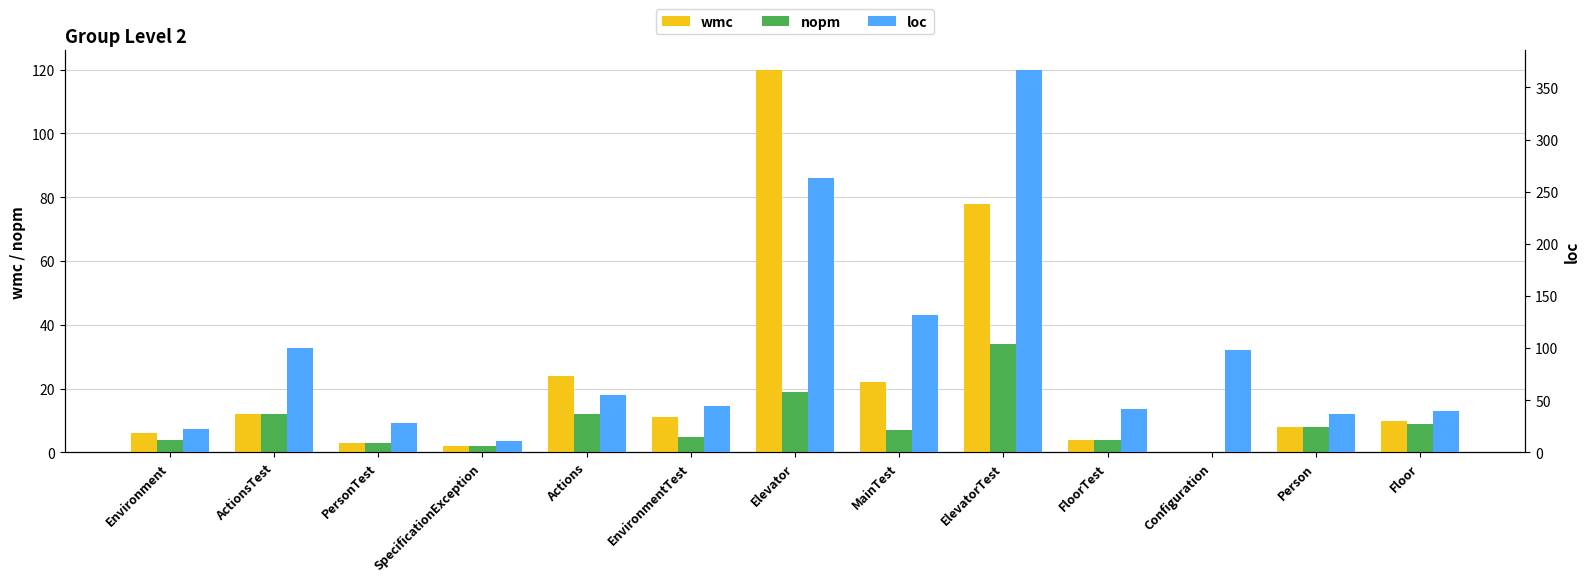

Reading left to right, what are all the values shown in this chart?

wmc: Environment=6	ActionsTest=12	PersonTest=3	SpecificationException=2	Actions=24	EnvironmentTest=11	Elevator=120	MainTest=22	ElevatorTest=78	FloorTest=4	Configuration=0	Person=8	Floor=10
nopm: Environment=4	ActionsTest=12	PersonTest=3	SpecificationException=2	Actions=12	EnvironmentTest=5	Elevator=19	MainTest=7	ElevatorTest=34	FloorTest=4	Configuration=0	Person=8	Floor=9
loc: Environment=23	ActionsTest=100	PersonTest=28	SpecificationException=11	Actions=55	EnvironmentTest=45	Elevator=263	MainTest=132	ElevatorTest=367	FloorTest=42	Configuration=98	Person=37	Floor=40